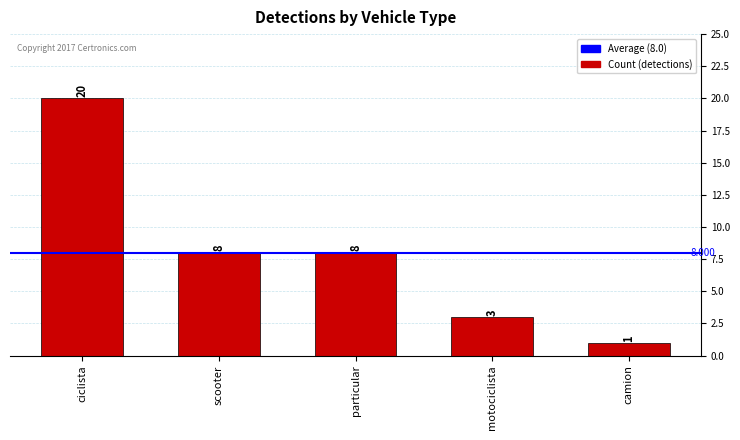

At which label does the data first exceed 8?

ciclista